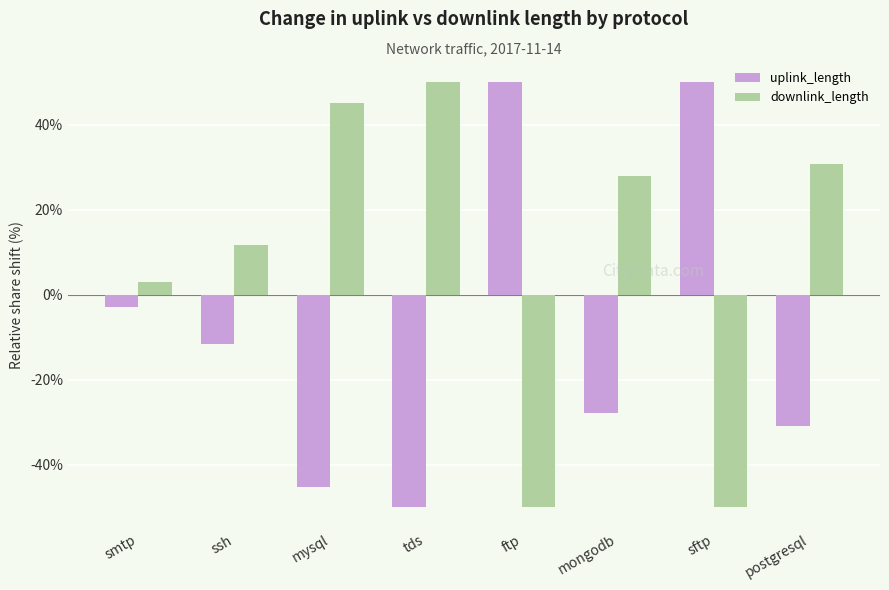

List the series in order of their overall mean, highest first.

downlink_length, uplink_length